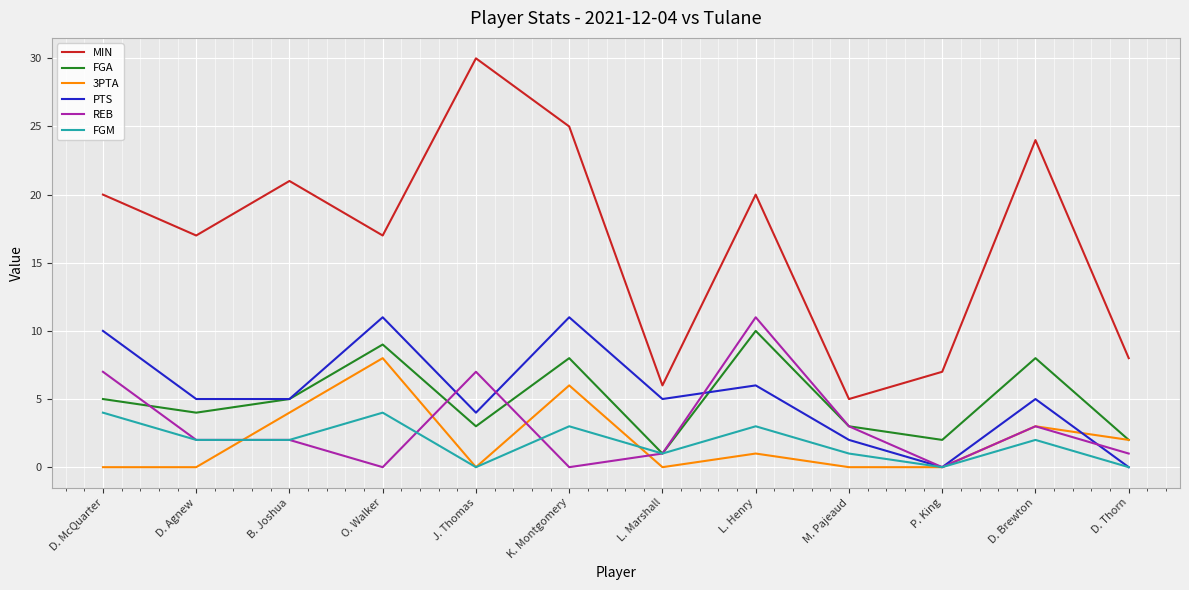

What position from the right is B. Joshua?

10